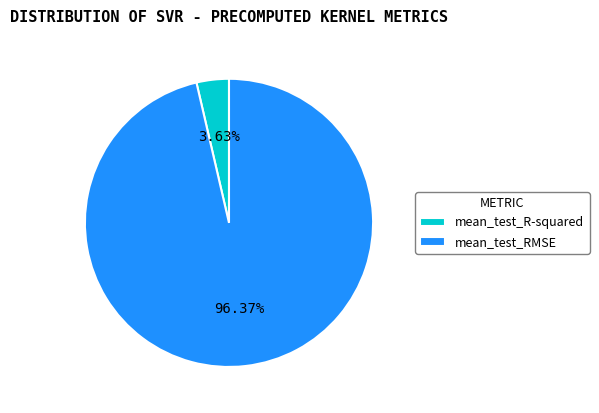

Which slice is the largest?

mean_test_RMSE